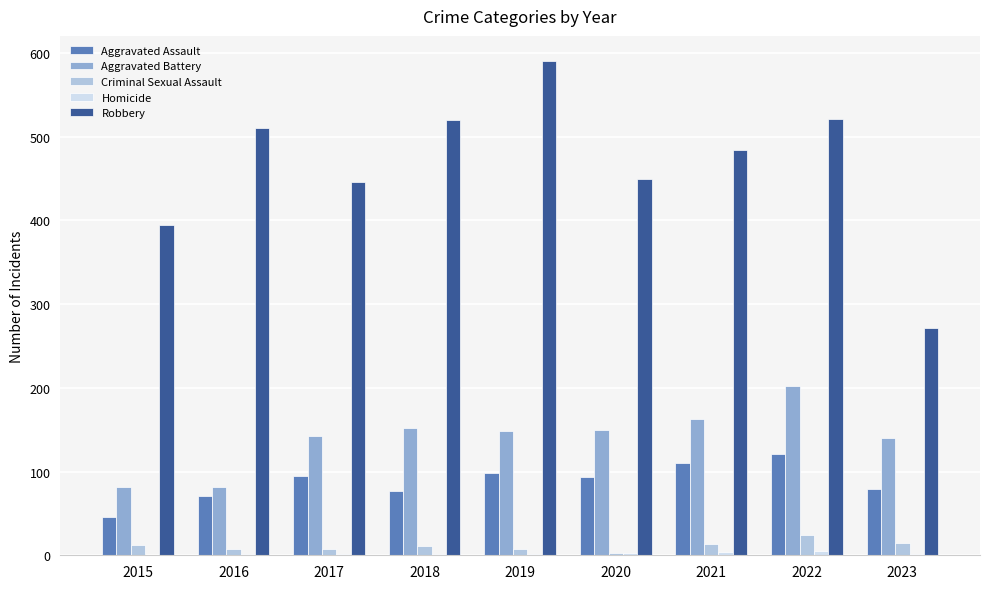

True or false: Aggravated Battery has a value of 45 at 2018.

False